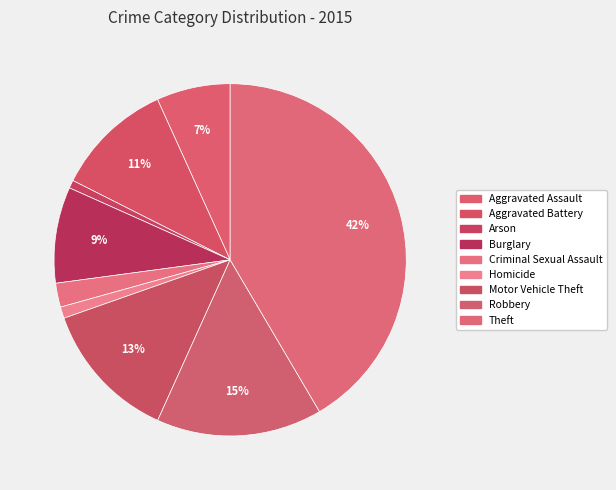

Count the number of slices in the pie.

9